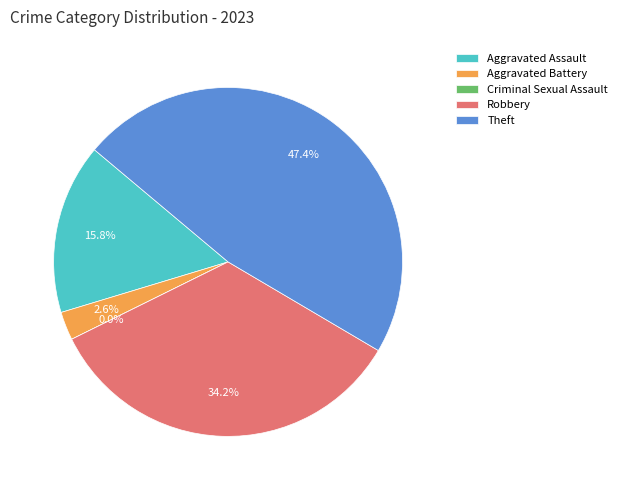

To the nearest percent, what is the difference between the Theft and Criminal Sexual Assault slice percentages?

47%